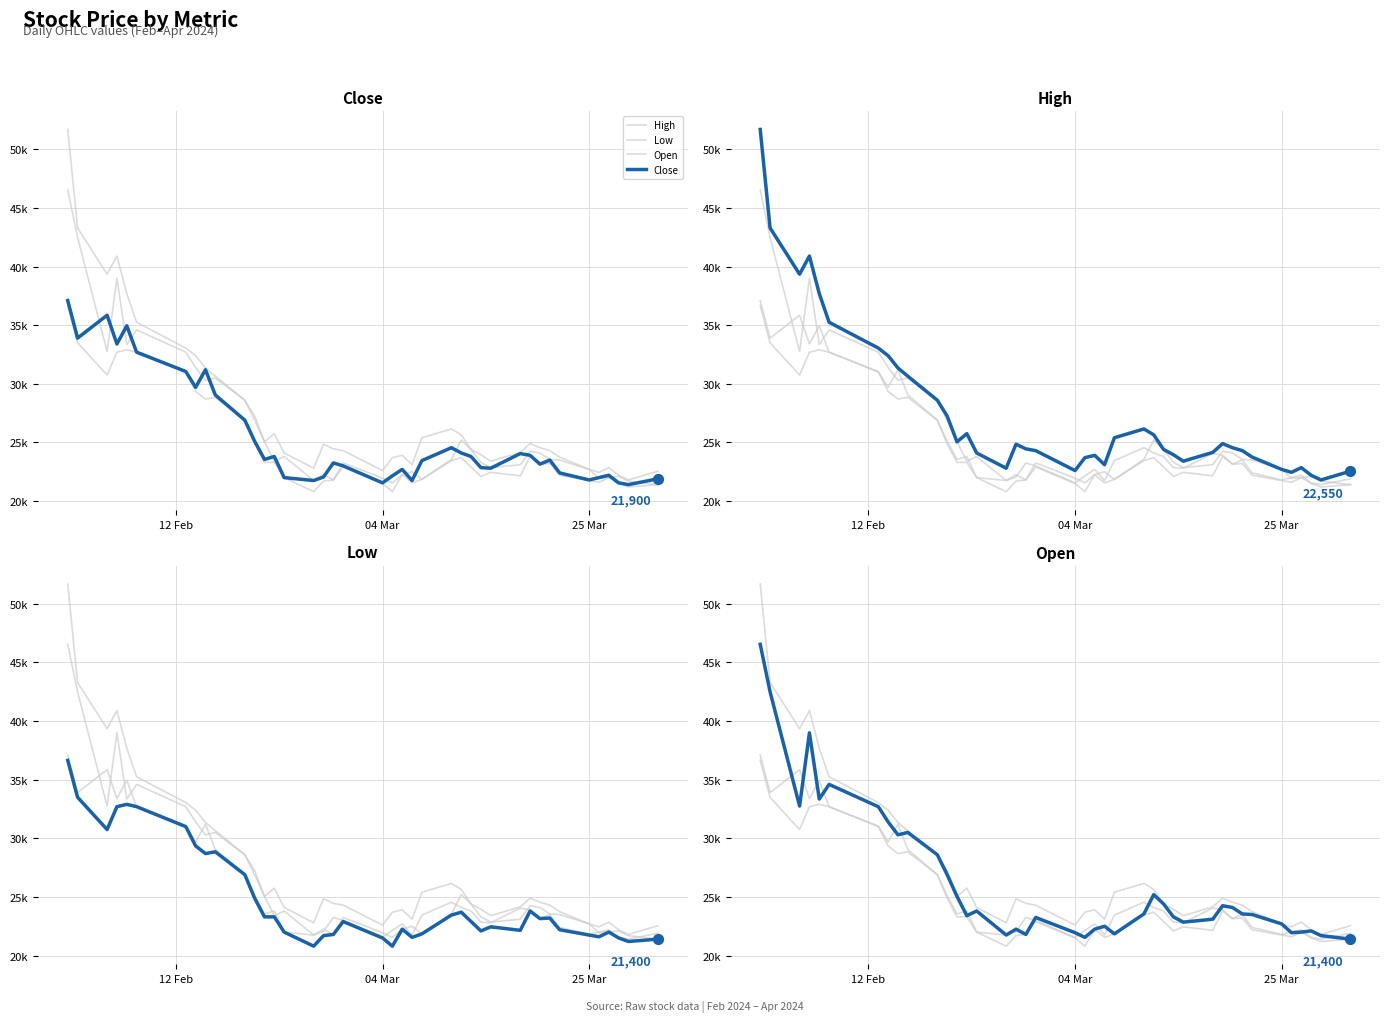

Which series has the largest total across all categories?

High